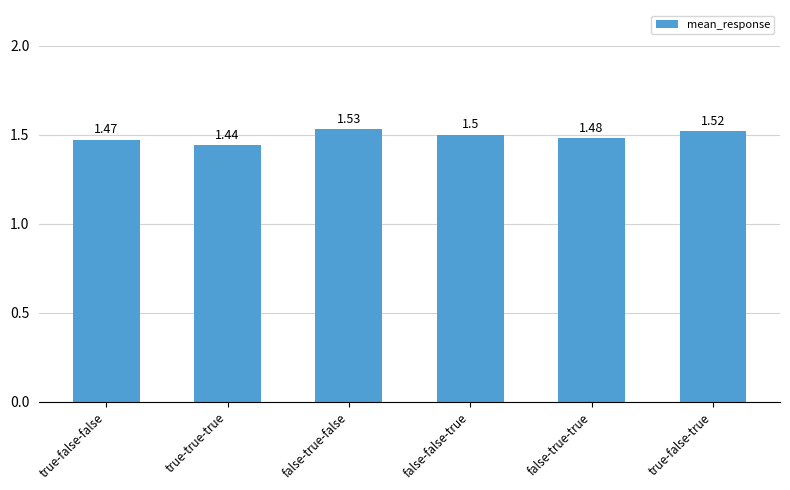

Approximately how many times larger is the value at false-false-true compared to false-true-false?

1.0